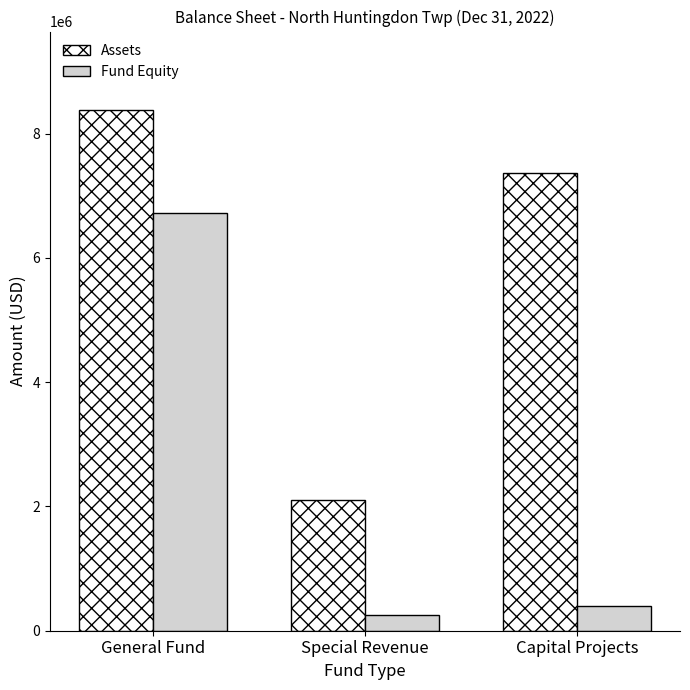

Reading left to right, what are all the values shown in this chart?

Assets: 8385537	2110196	7367112
Fund Equity: 6726632	250473	390007